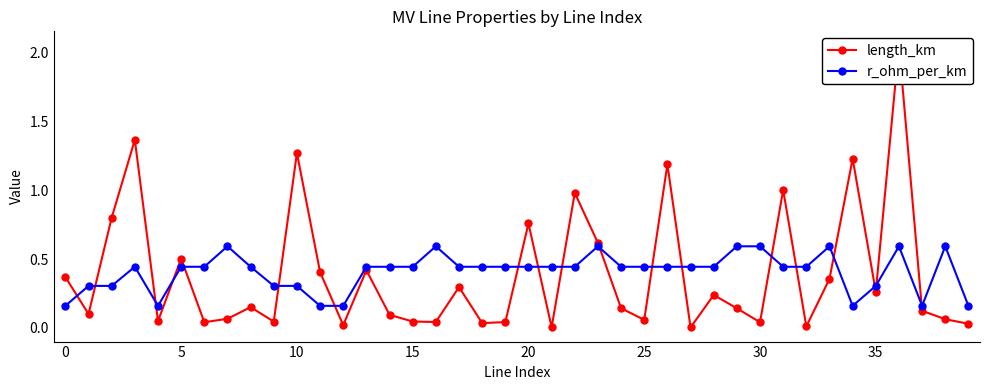

What is the sum of all r_ohm_per_km values?

16.3